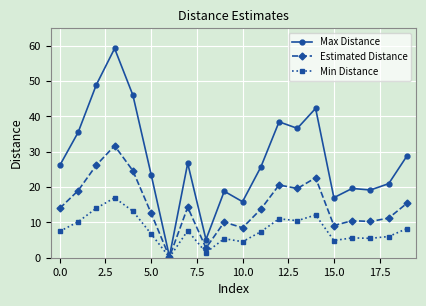

Which series has the largest total across all categories?

Max Distance